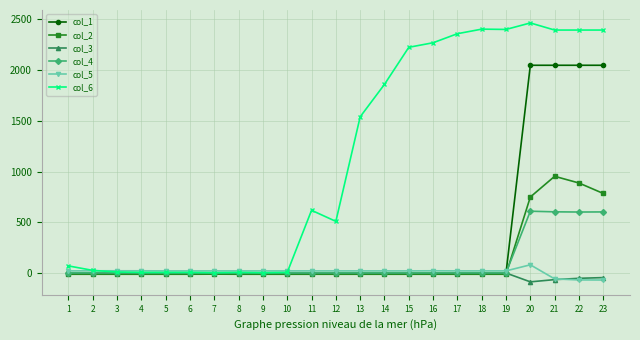

How many series are shown in this chart?

6